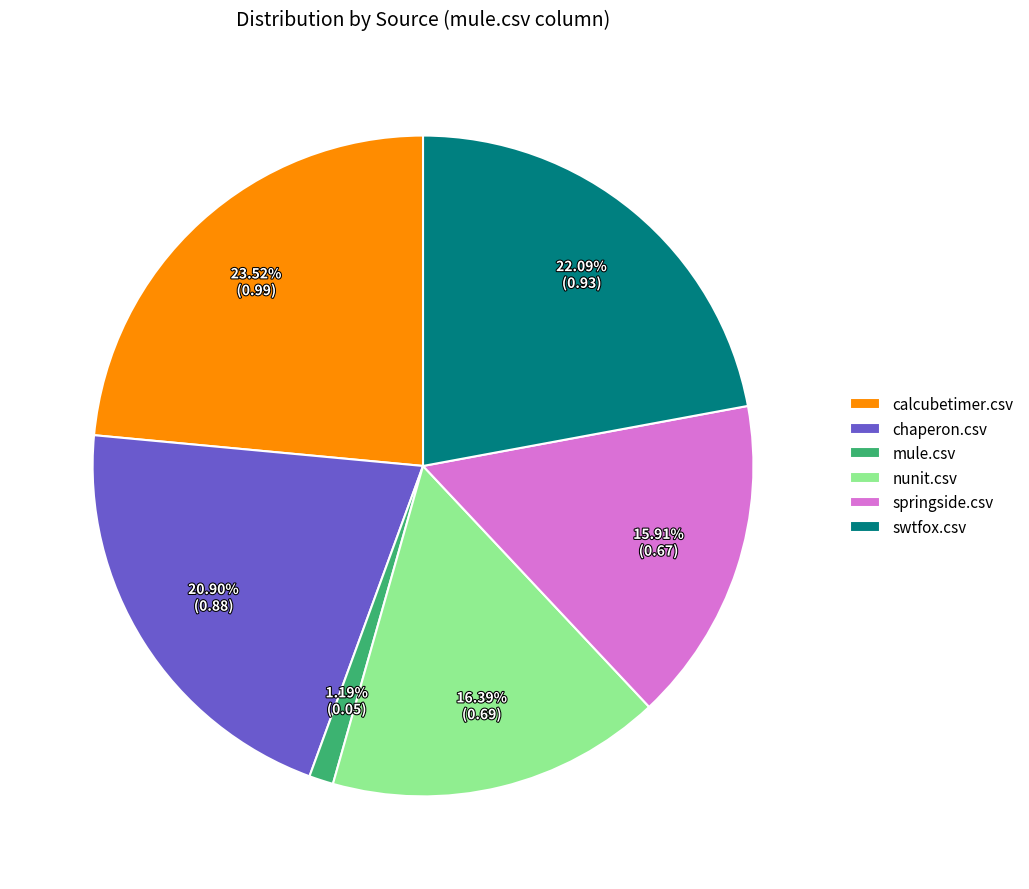

True or false: mule.csv accounts for 11% of the total.

False